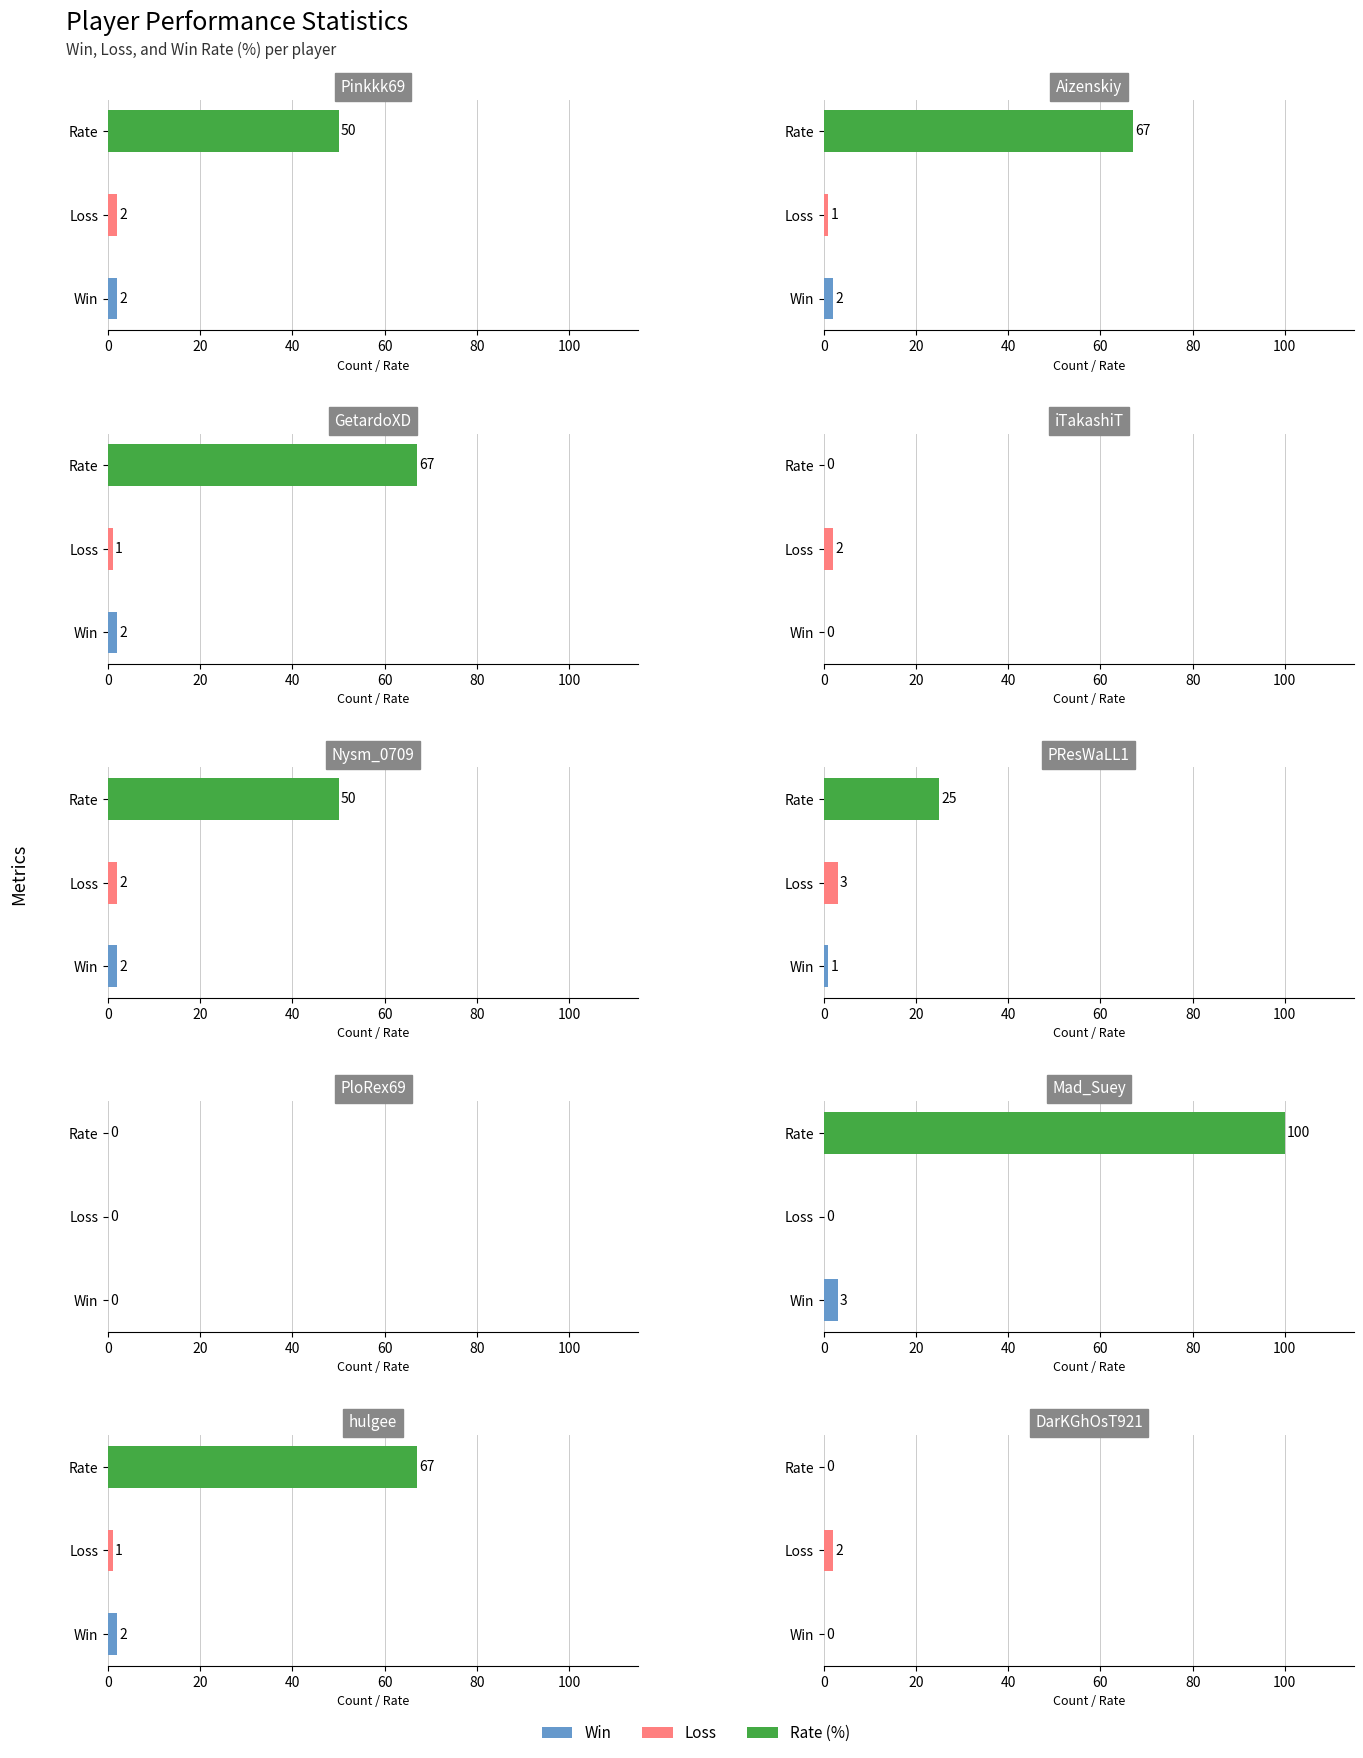

What is the value of the Rate bar at the 8th from the left?

100